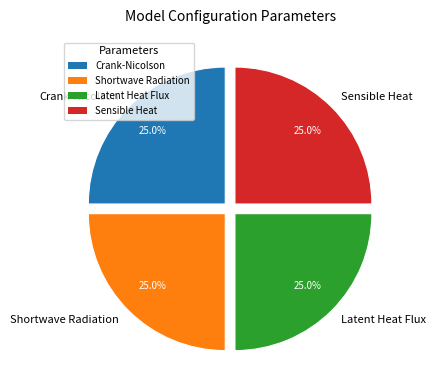

What is the ratio of the value at Shortwave Radiation to the value at Crank-Nicolson?

1.0